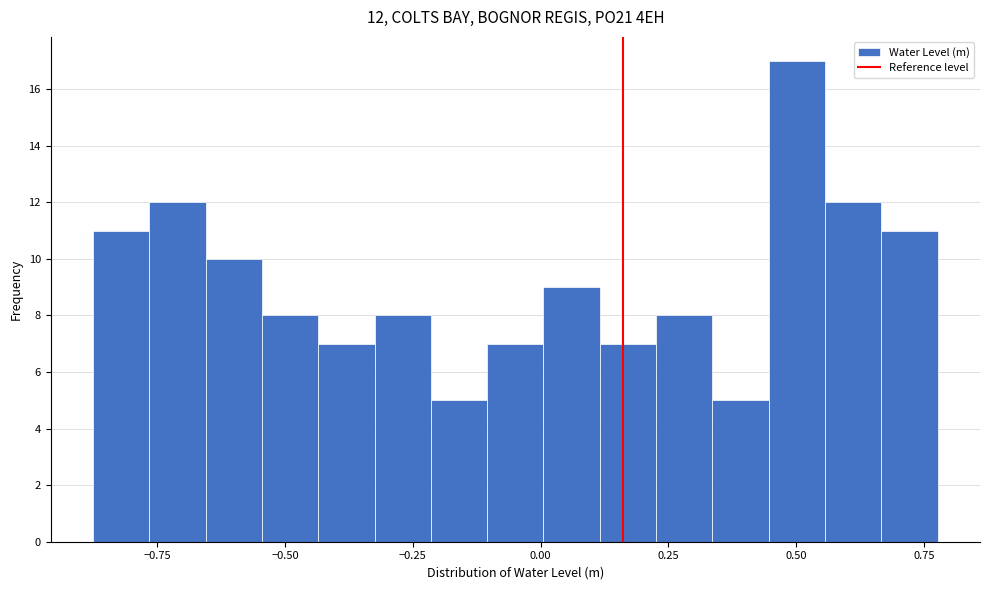

Read against the x-axis, roughly where is the centre of the tallest bar?

0.50